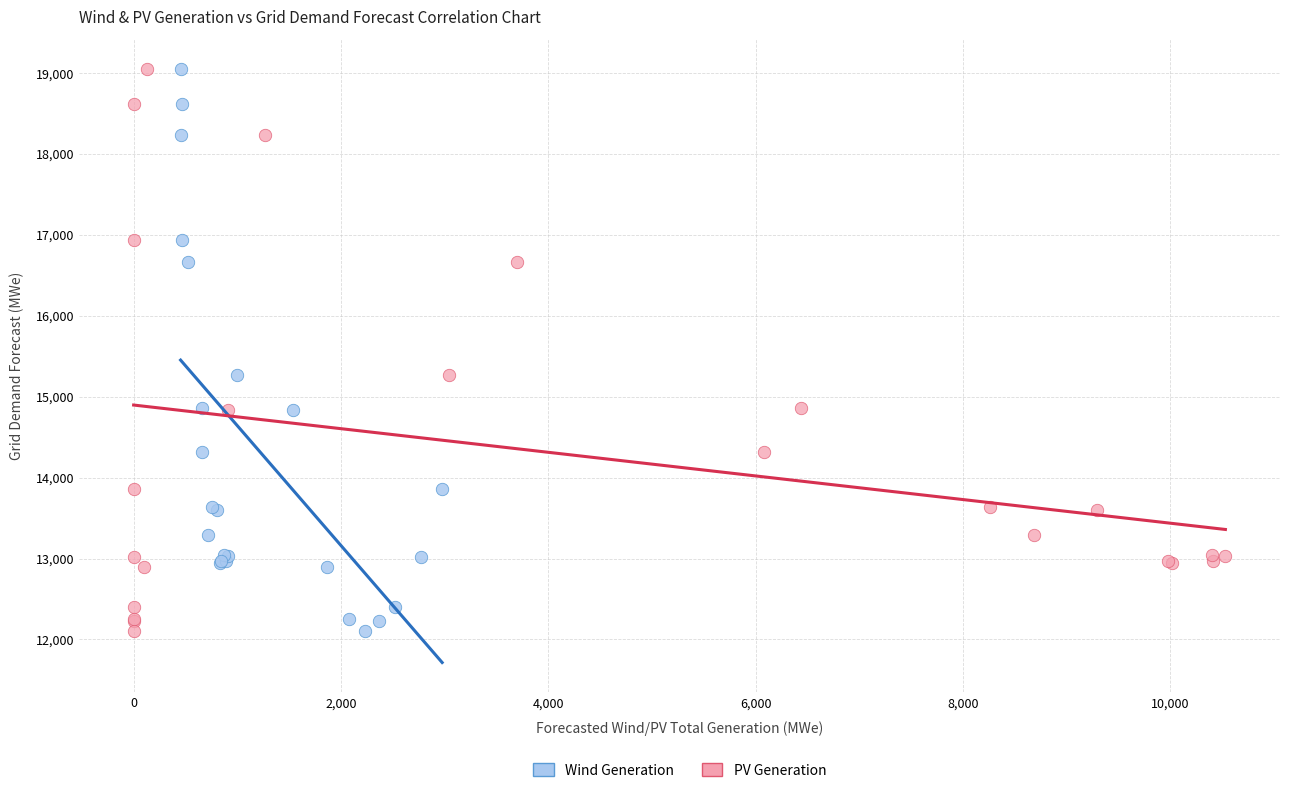

What are all the series names shown in the legend?

Wind Generation, PV Generation